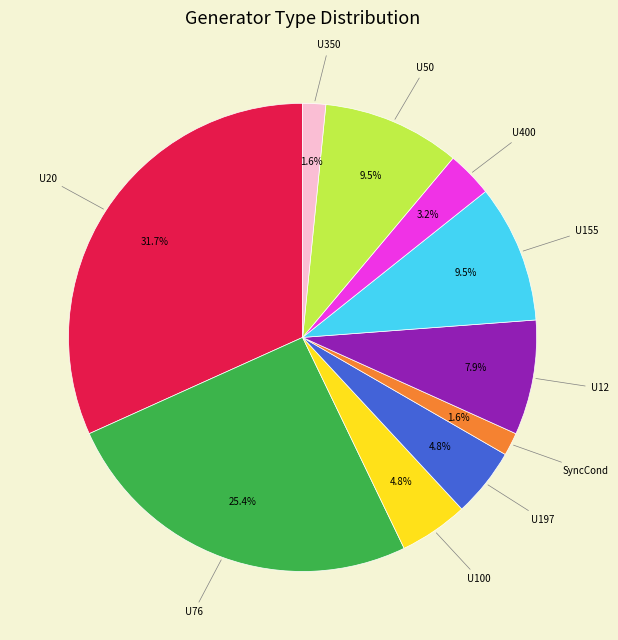

Does any single category account for the majority?

No